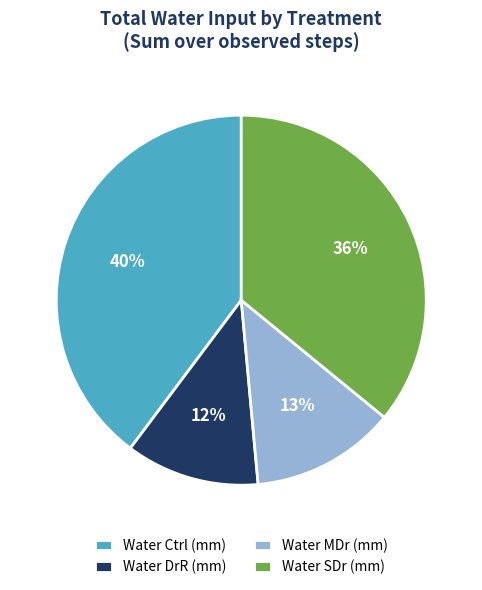

The Water SDr (mm) slice represents 46% of the pie. True or false?

False